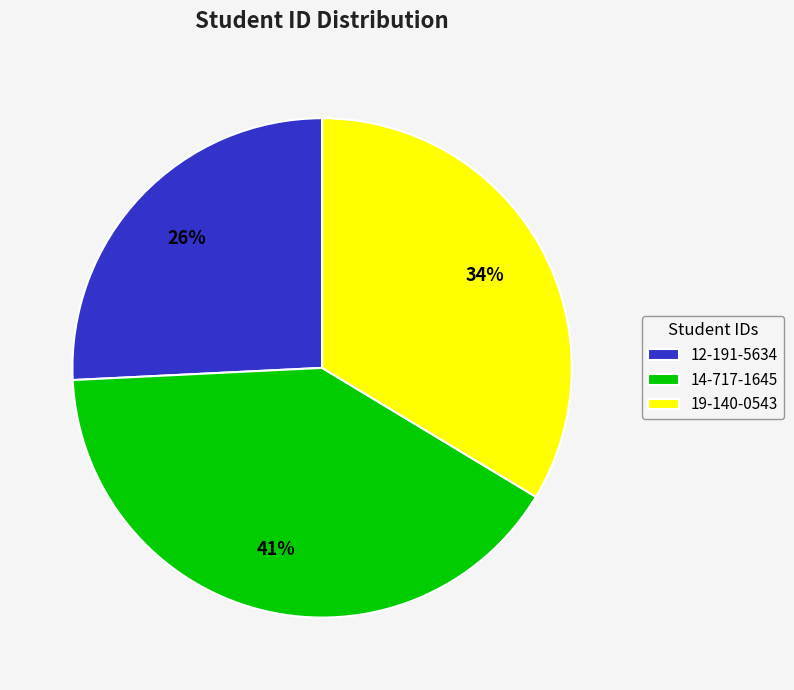

What is the ratio of the value at 14-717-1645 to the value at 12-191-5634?

1.6